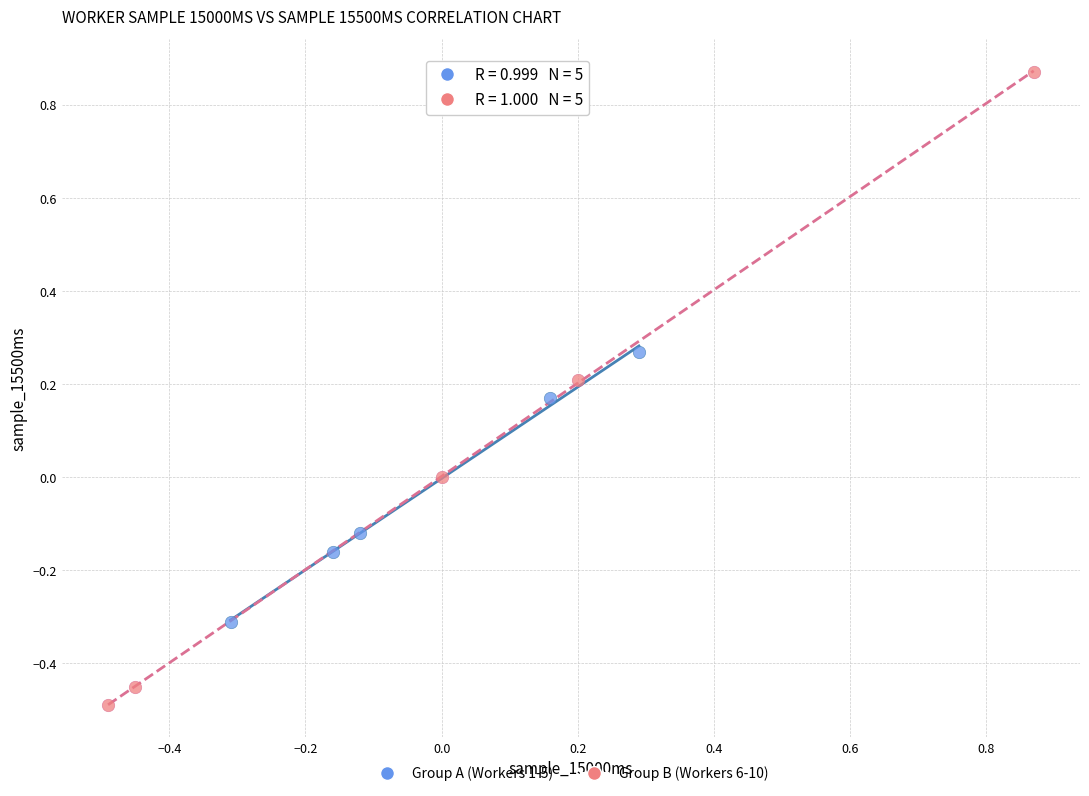

Which series contains the highest Y value?

Group B (Workers 6-10)